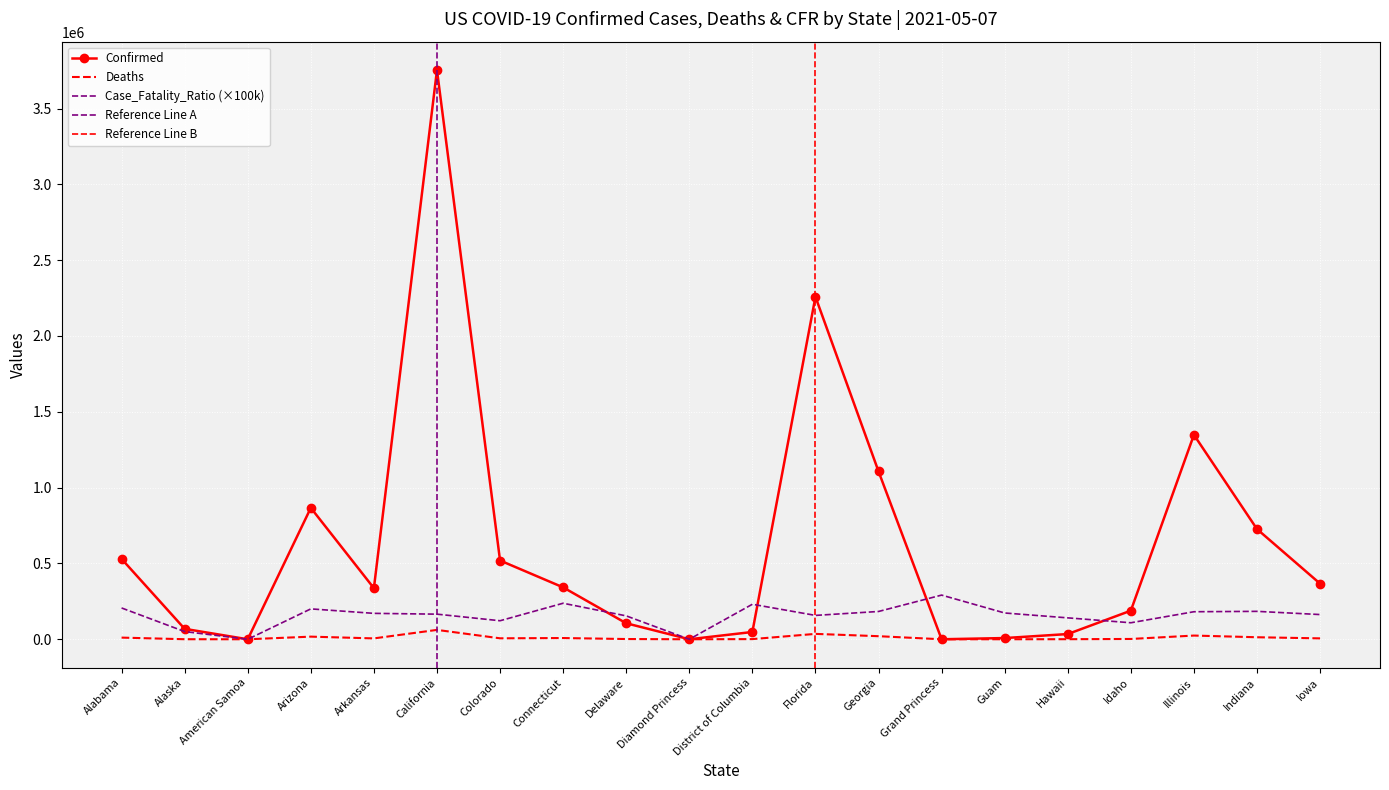

What position from the right is Illinois?

3